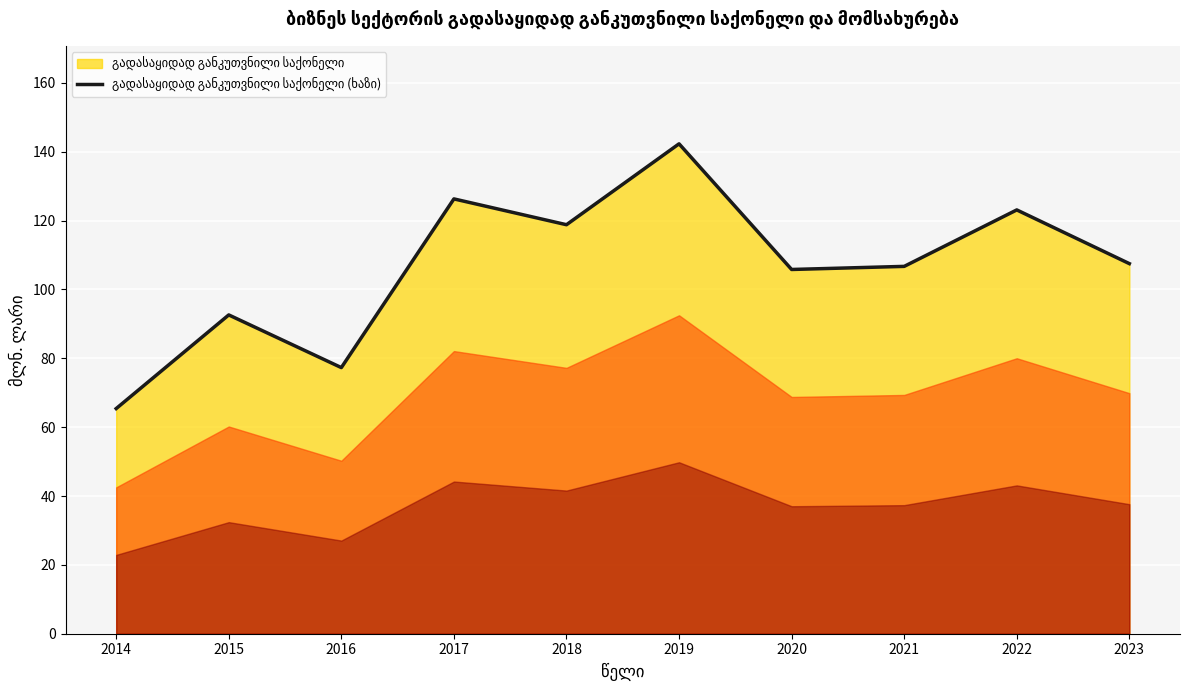

At which label does the data first exceed 107?

2017